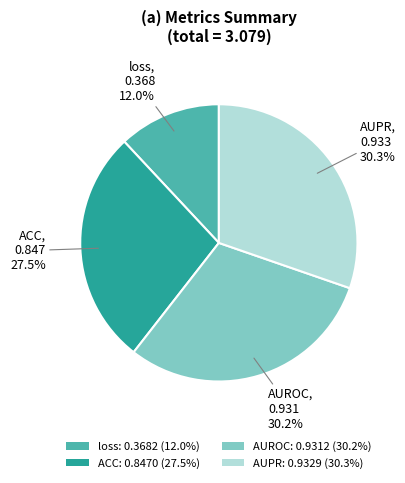

Between AUPR and loss, which is larger?

AUPR